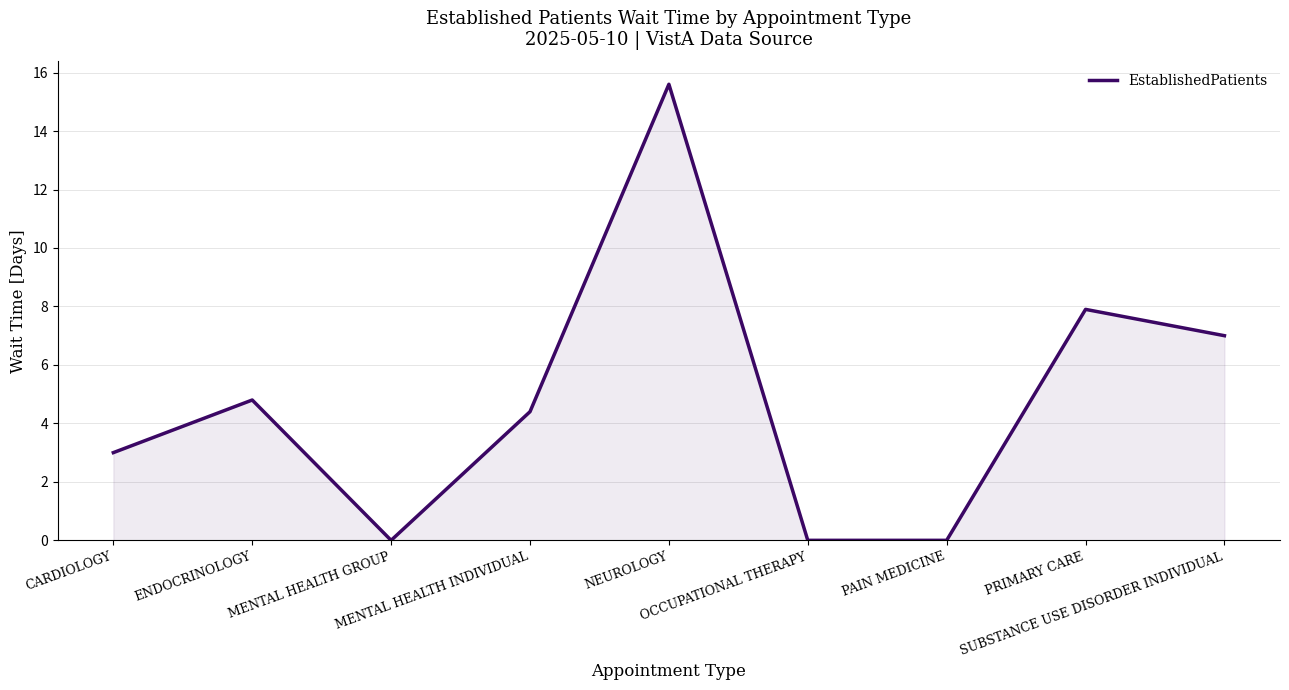

What is the difference between the values at OCCUPATIONAL THERAPY and PRIMARY CARE?

7.9